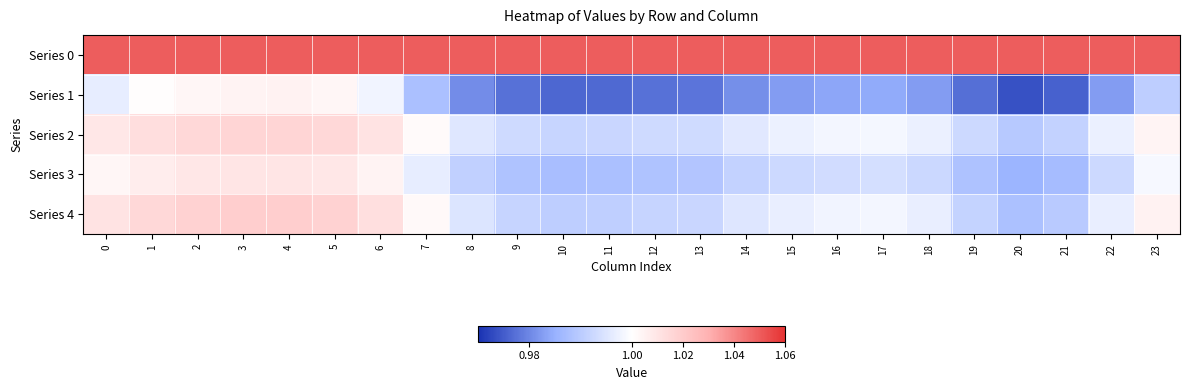

Which series has the largest total across all categories?

Series 0